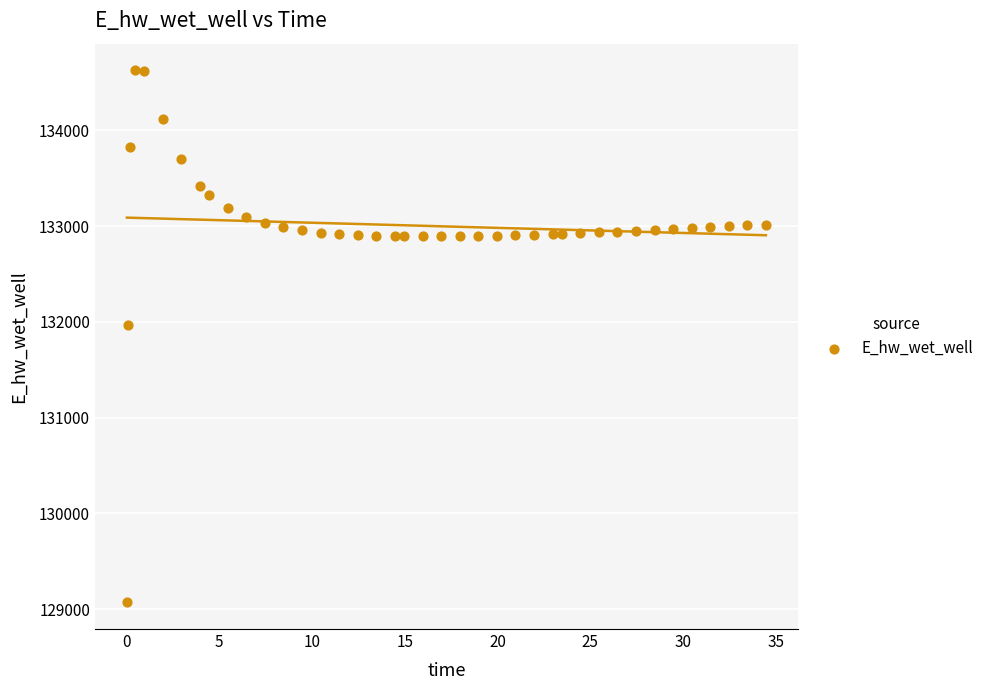

What is the range of X values (max minus min)?

34.4